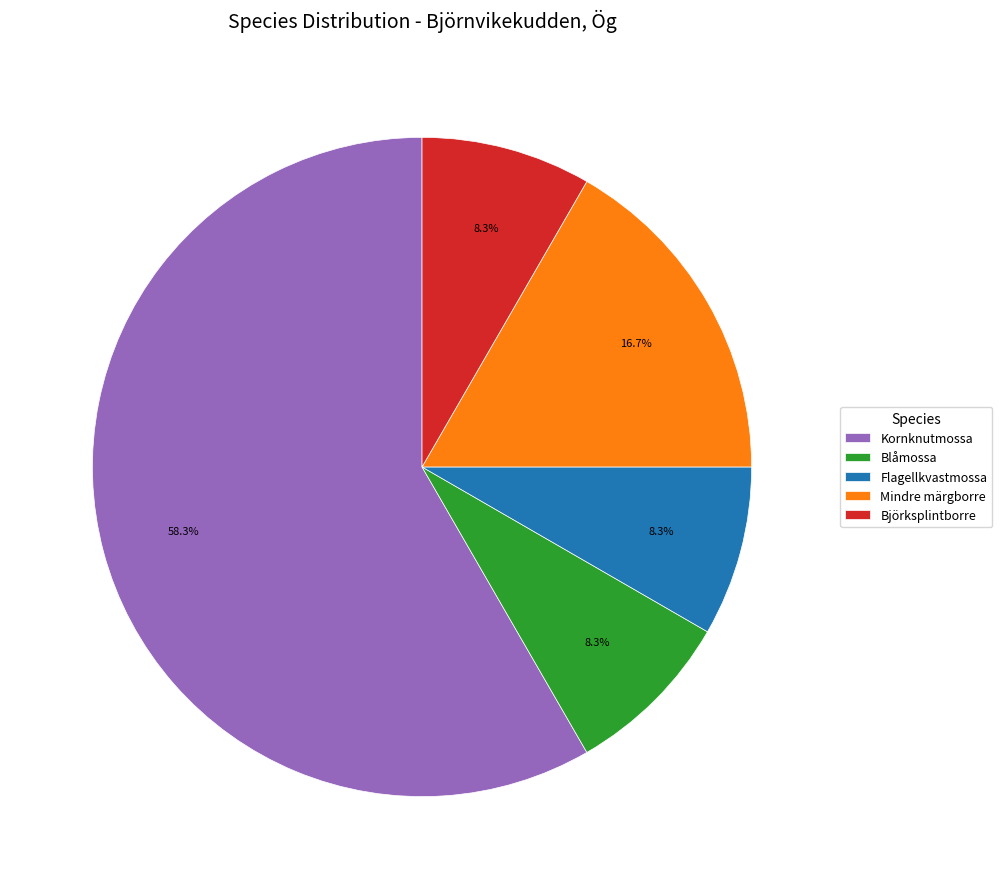

How many slices are in this pie chart?

5